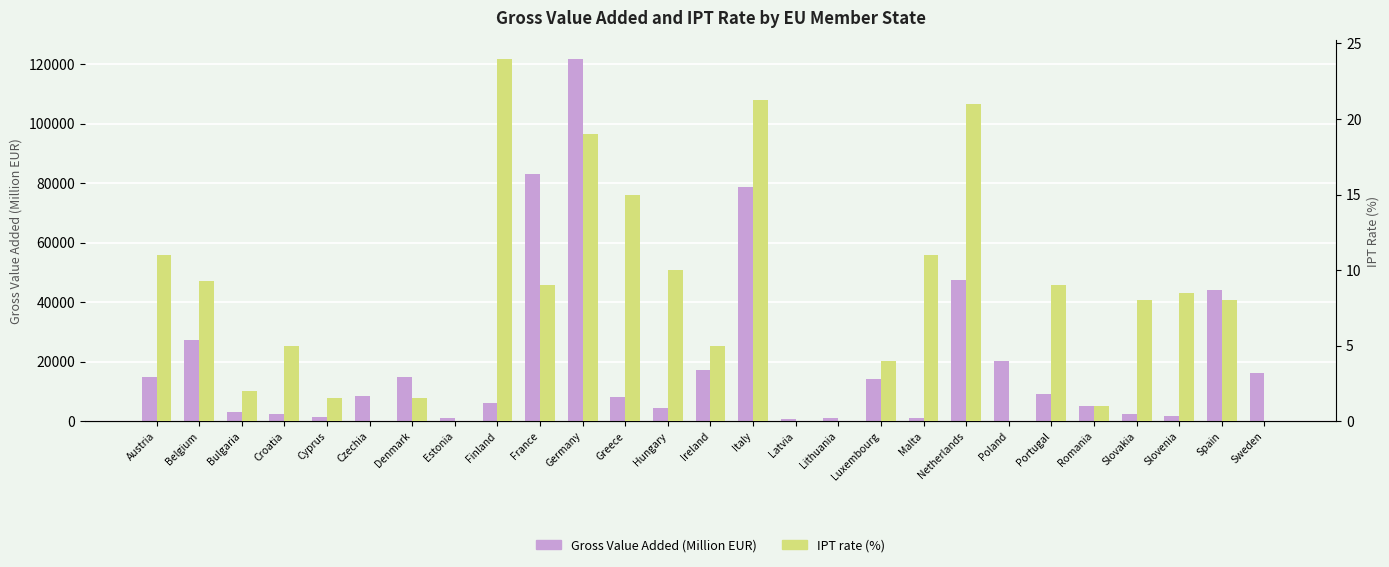

List the labels in order of IPT rate (%) value, largest first.

Finland, Italy, Netherlands, Germany, Greece, Austria, Malta, Hungary, Belgium, France, Portugal, Slovenia, Slovakia, Spain, Croatia, Ireland, Luxembourg, Bulgaria, Cyprus, Denmark, Romania, Czechia, Estonia, Latvia, Lithuania, Poland, Sweden